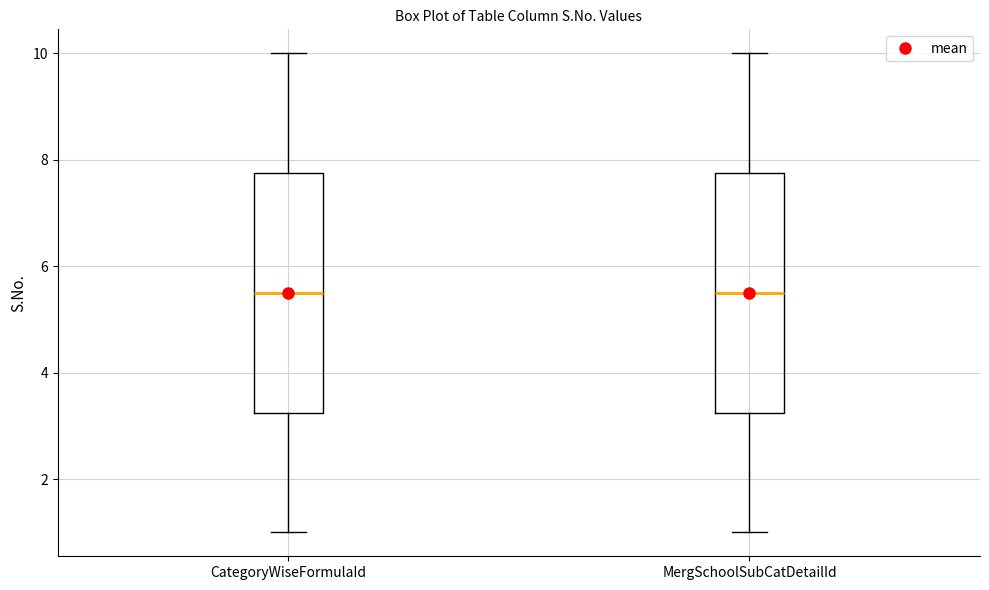

Where is the lower edge of the box for MergSchoolSubCatDetailId on the y-axis? The values are not printed on the chart, so give them approximately, as read against the axis.

3.2